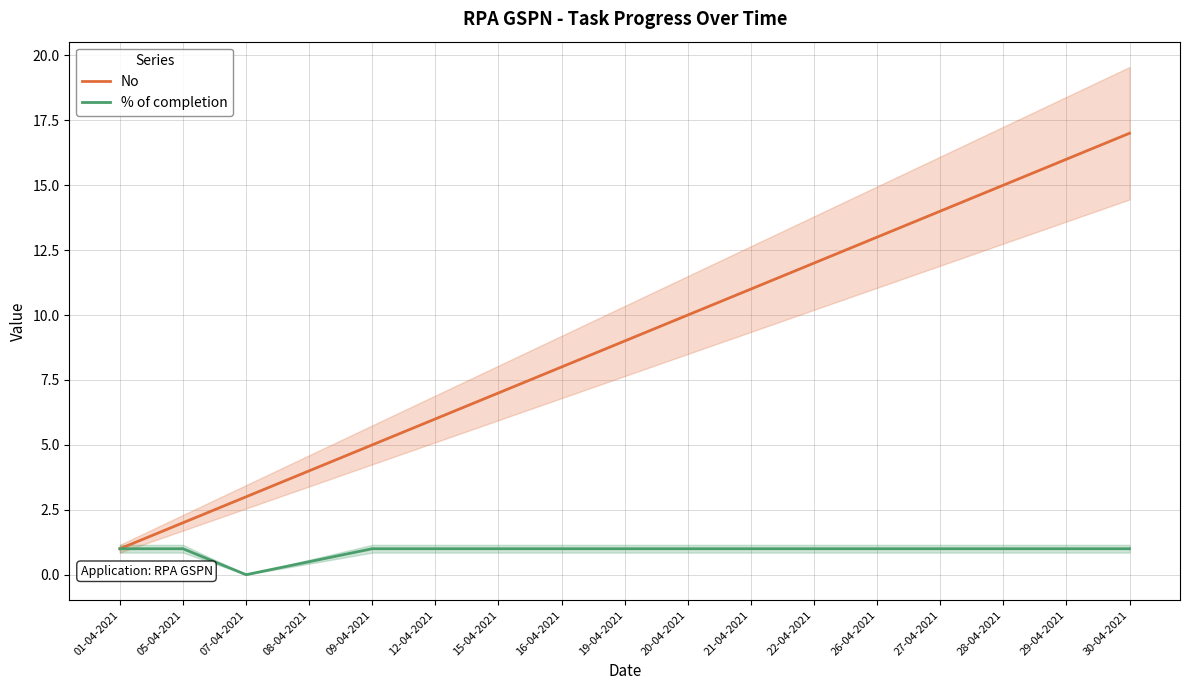

Is the value of % of completion at 12-04-2021 greater than the value of No at 26-04-2021?

No